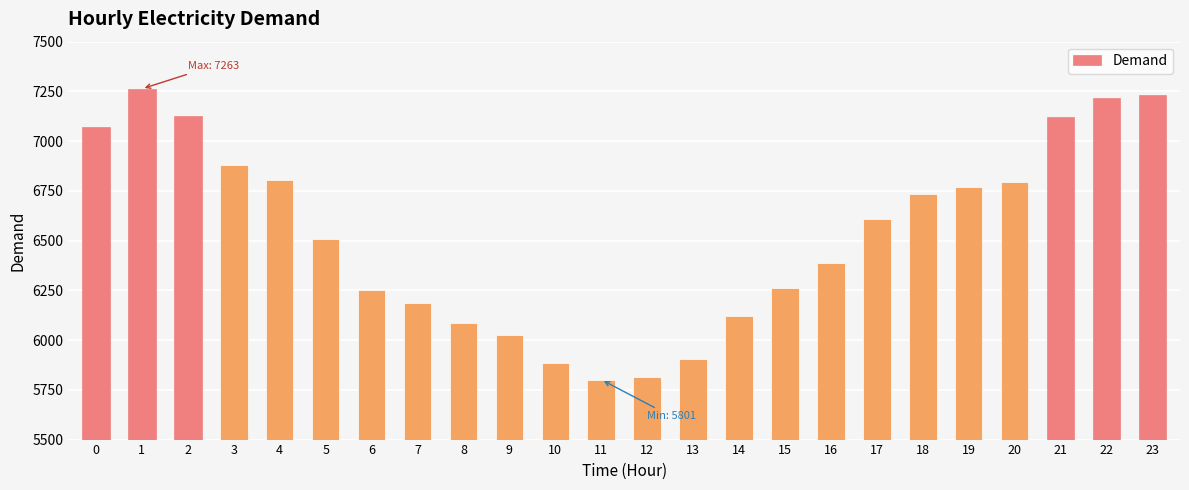

Between 19 and 3, which is larger?

3